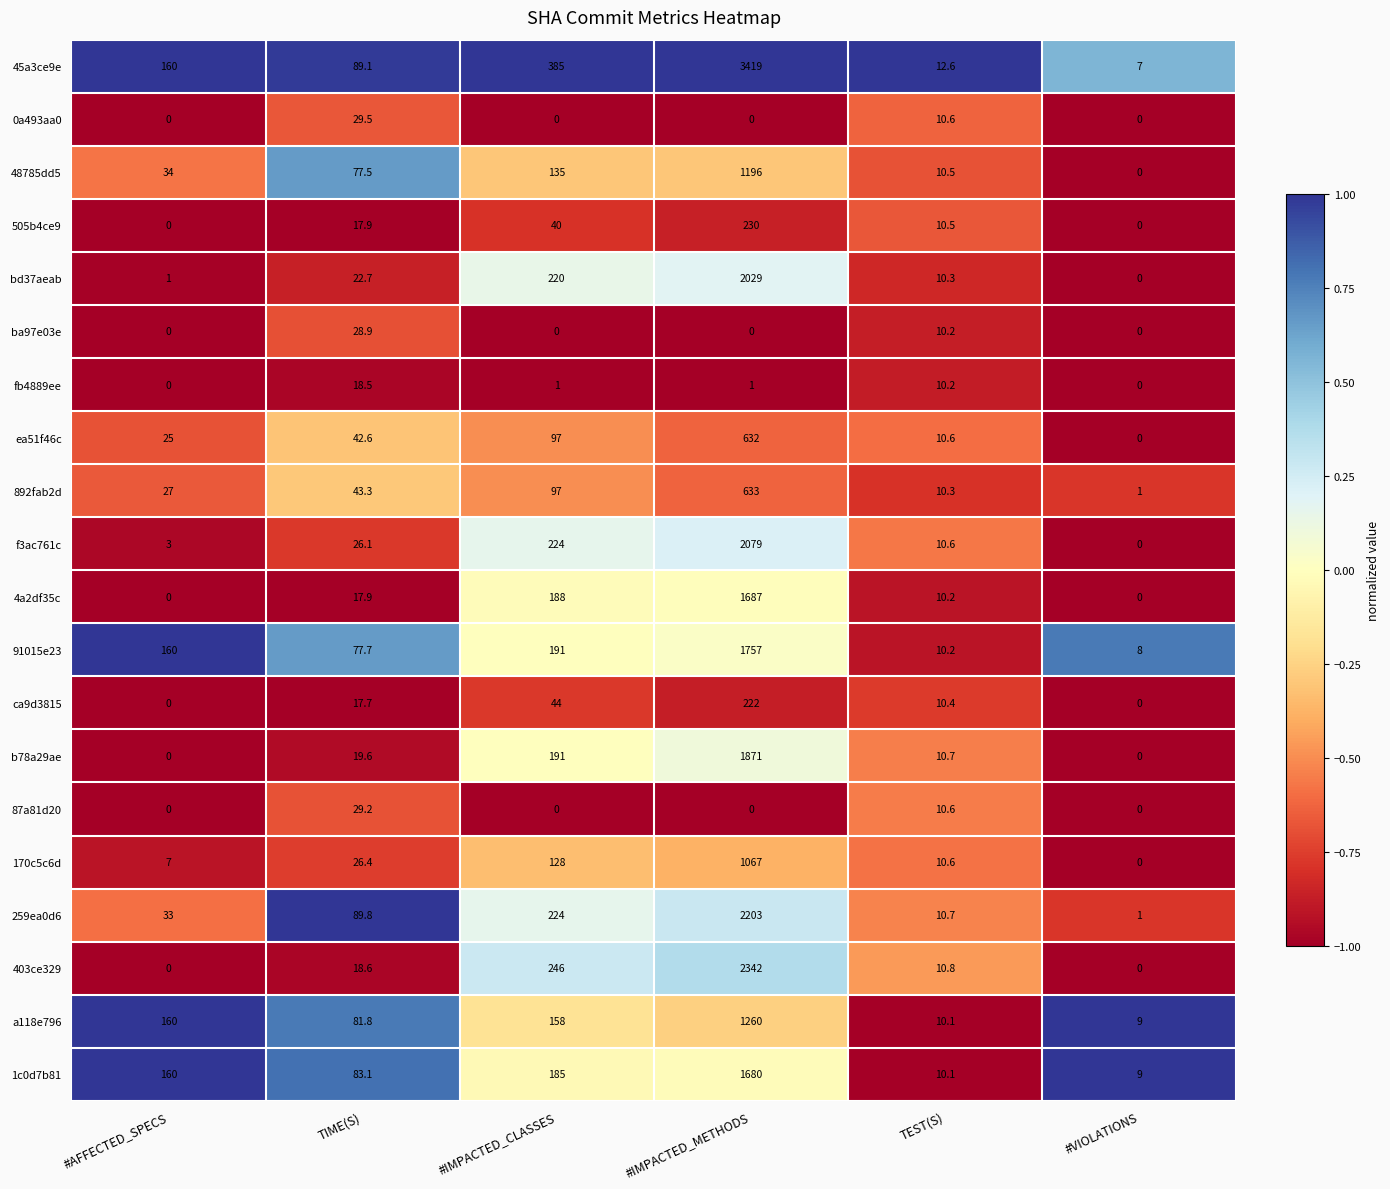

What is the difference between the highest and lowest values at TIME(S)?

72.1